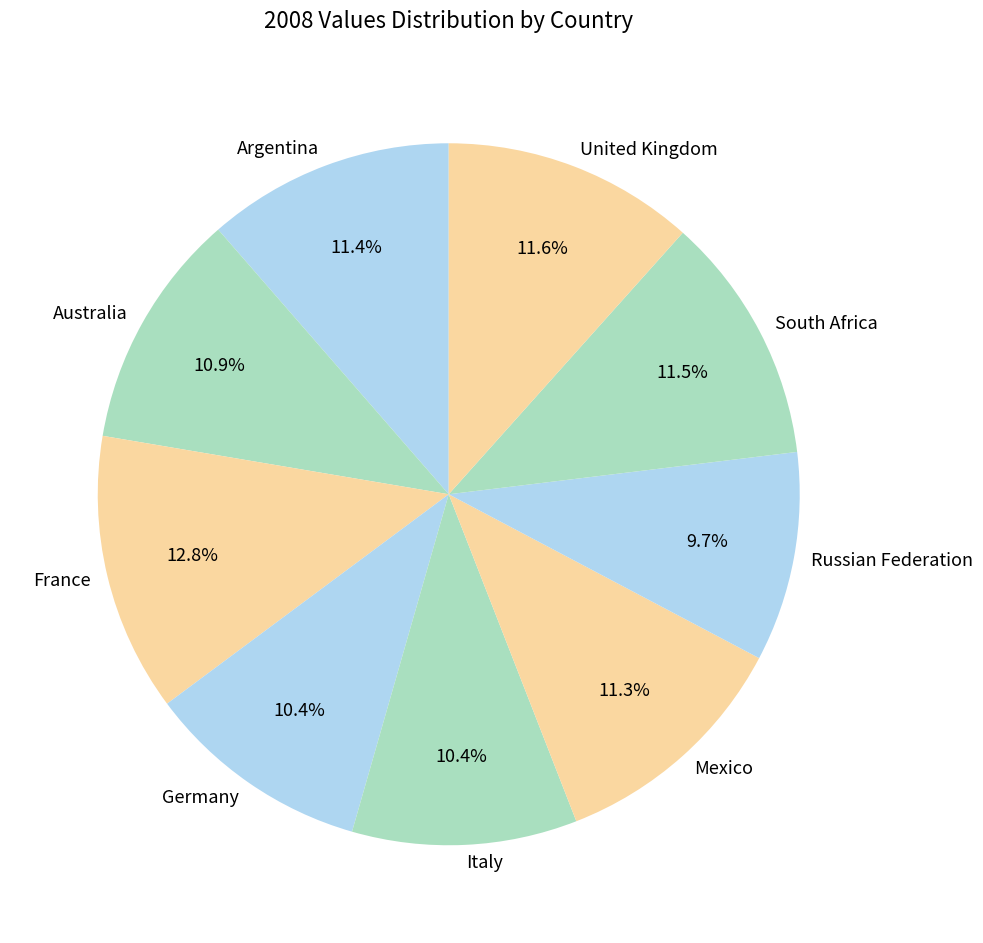

Does any single category account for the majority?

No